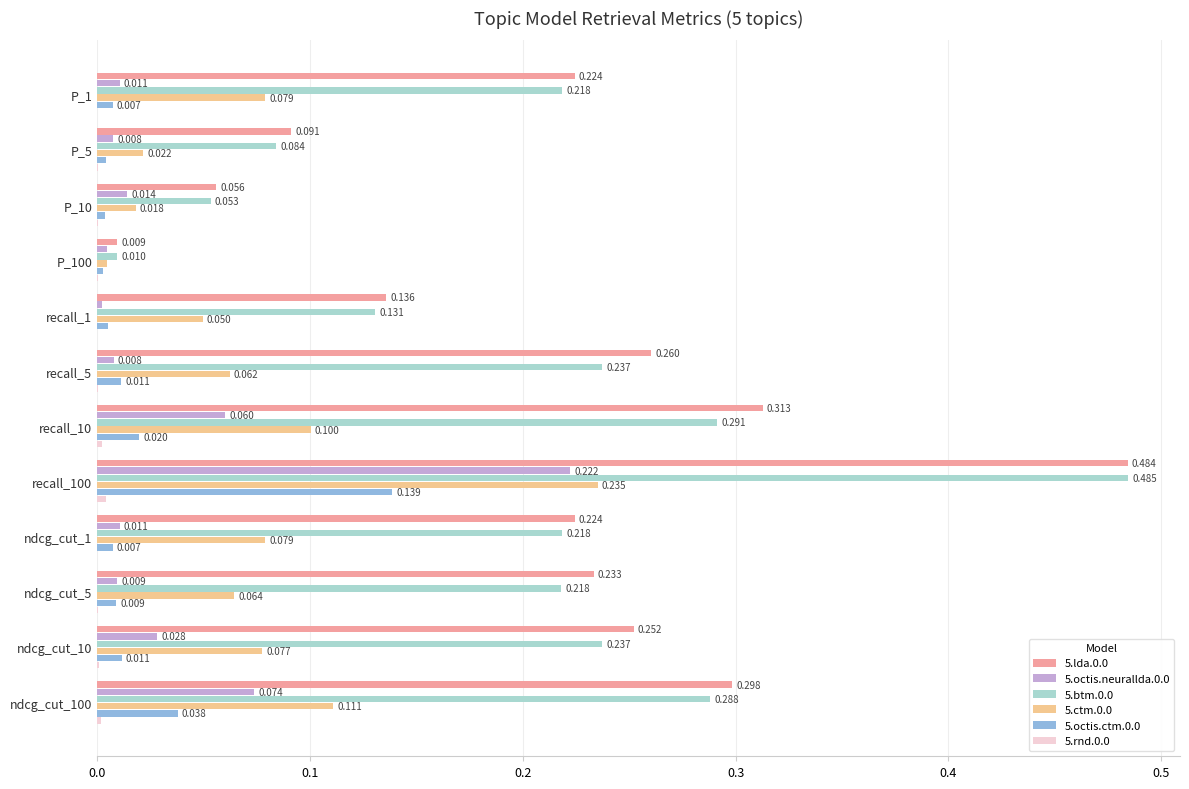

Where is 5.ctm.0.0 nearest to the value 0?

P_100